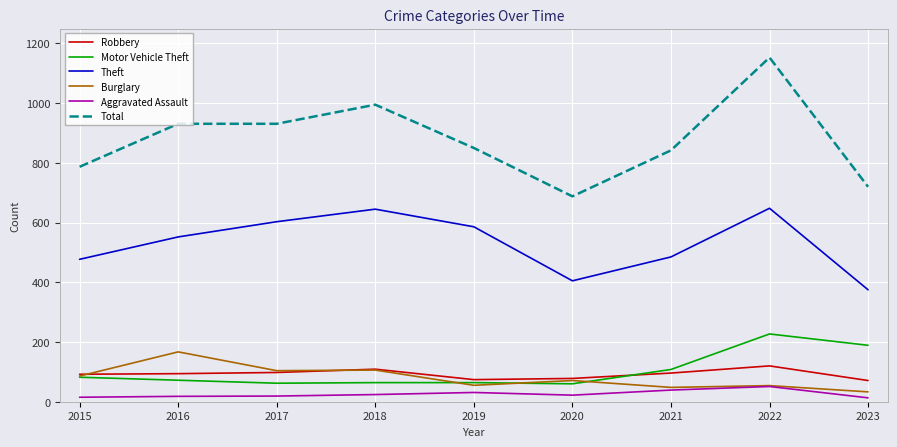

The value of Theft at 2022 is 648. True or false?

True